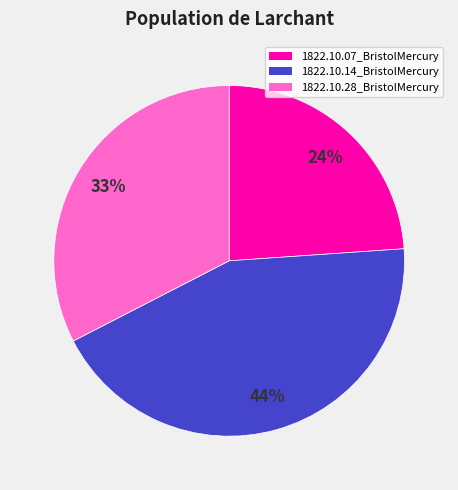

Is it true that 1822.10.28_BristolMercury is 46% of the pie?

False